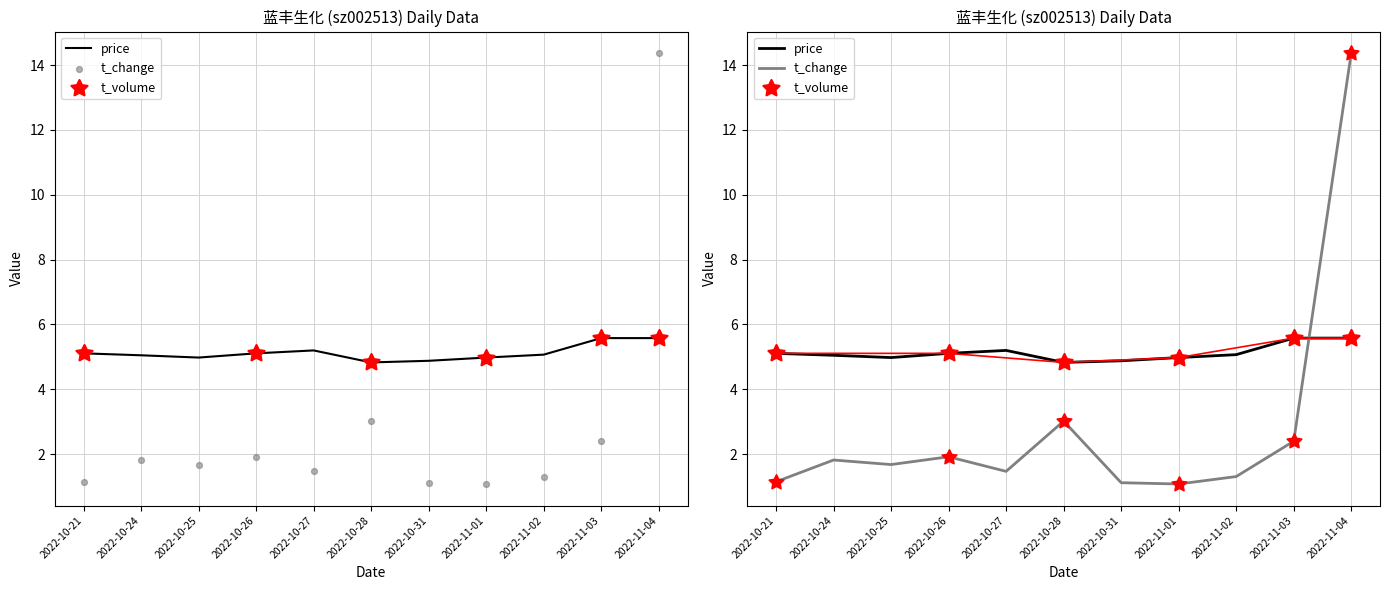

At how many categories does at least one series exceed 9?

1